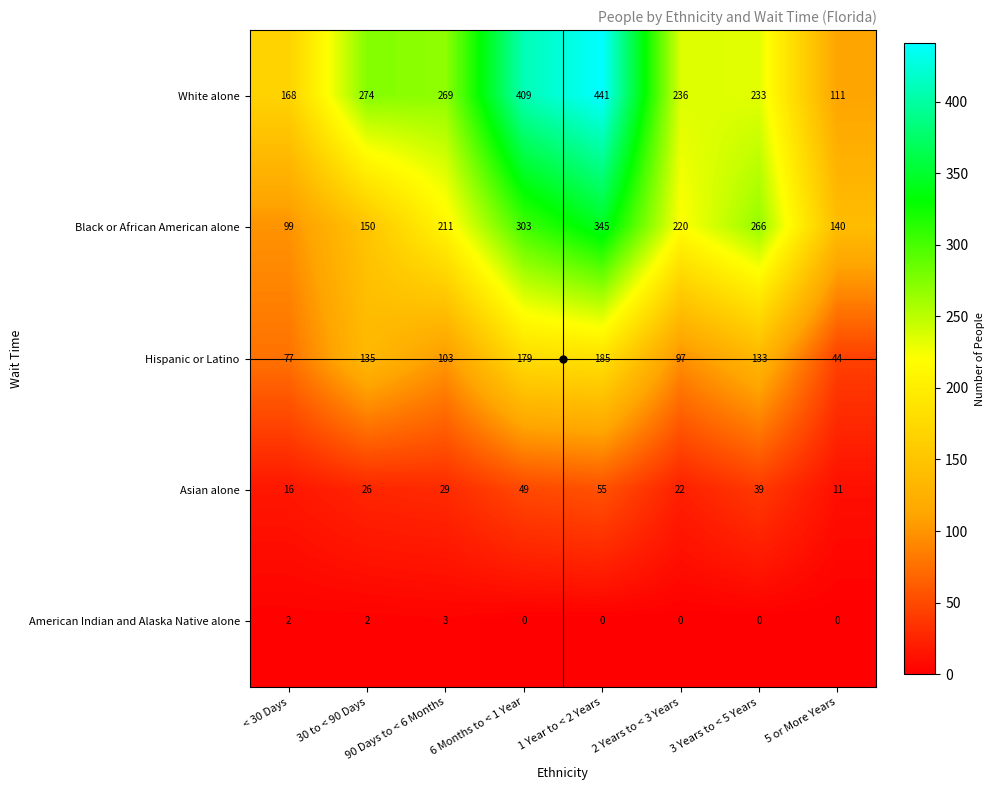

Rank the categories by Hispanic or Latino value from lowest to highest.

5 or More Years, < 30 Days, 2 Years to < 3 Years, 90 Days to < 6 Months, 3 Years to < 5 Years, 30 to < 90 Days, 6 Months to < 1 Year, 1 Year to < 2 Years